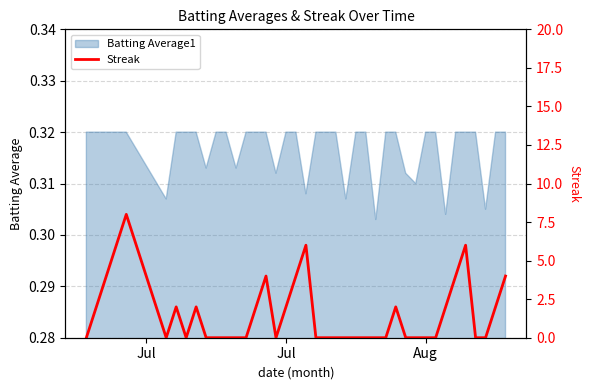

Reading left to right, extract all data points from this chart.

0	2	4	6	8	0	2	0	2	0	0	0	0	0	2	4	0	2	4	6	0	0	0	0	0	0	0	0	2	0	0	0	0	2	4	6	0	0	2	4